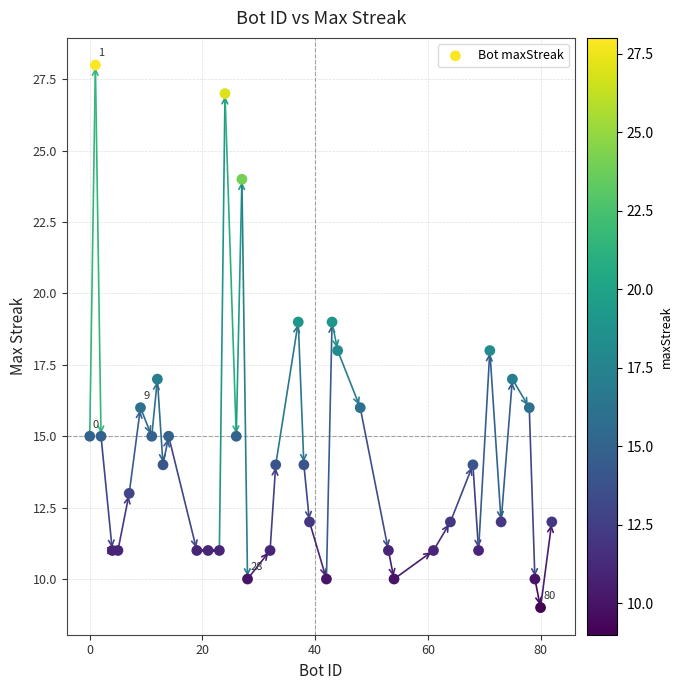

What is the range of X values (max minus min)?

82